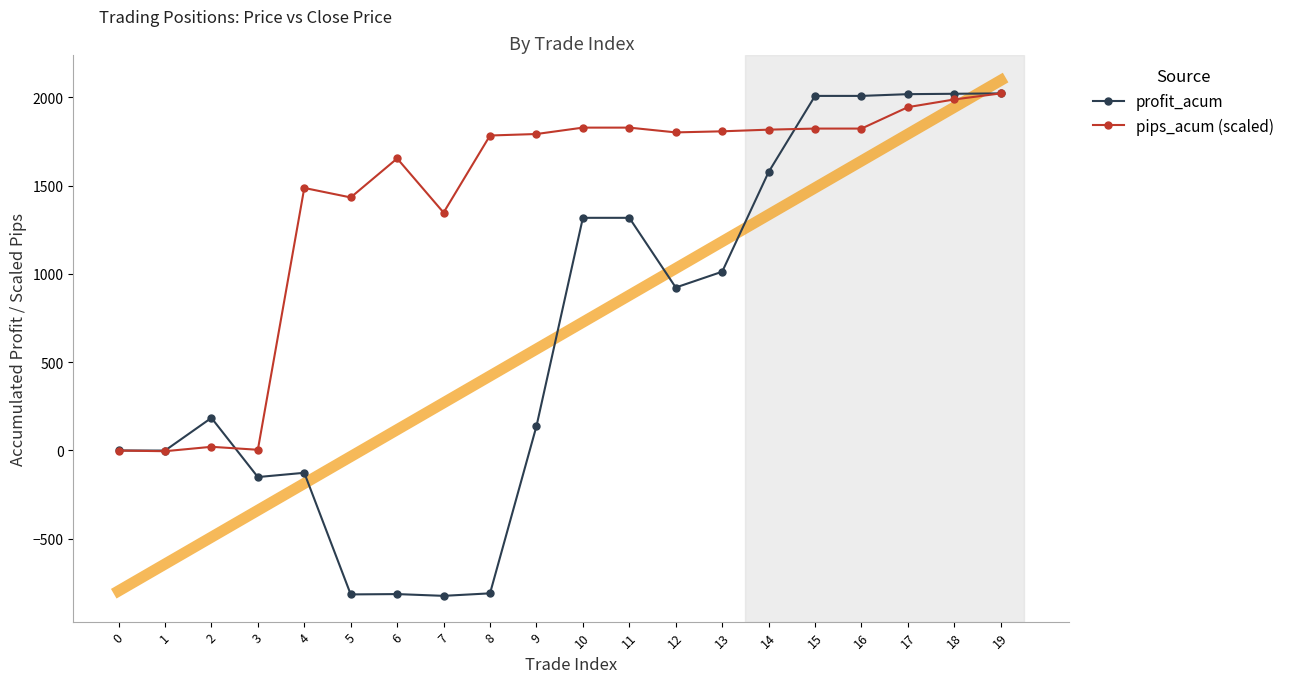

Does the chart have visible grid lines?

No